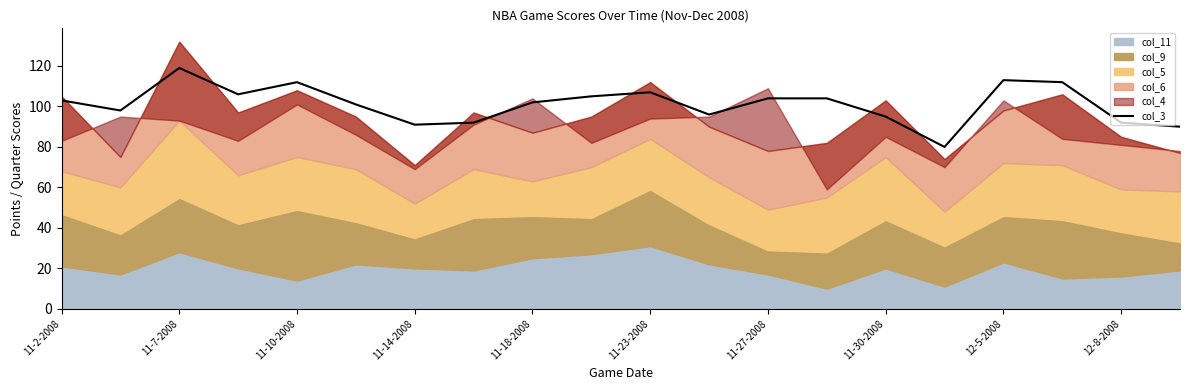

What is the difference between the maximum and minimum values?

39